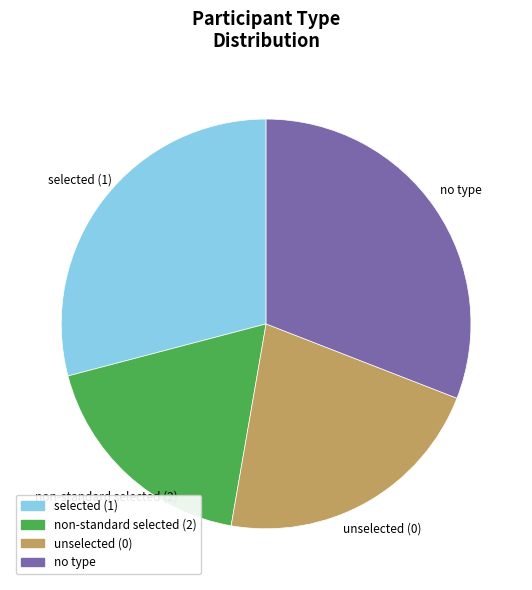

Do non-standard selected (2) and selected (1) together represent more than half of the pie?

No